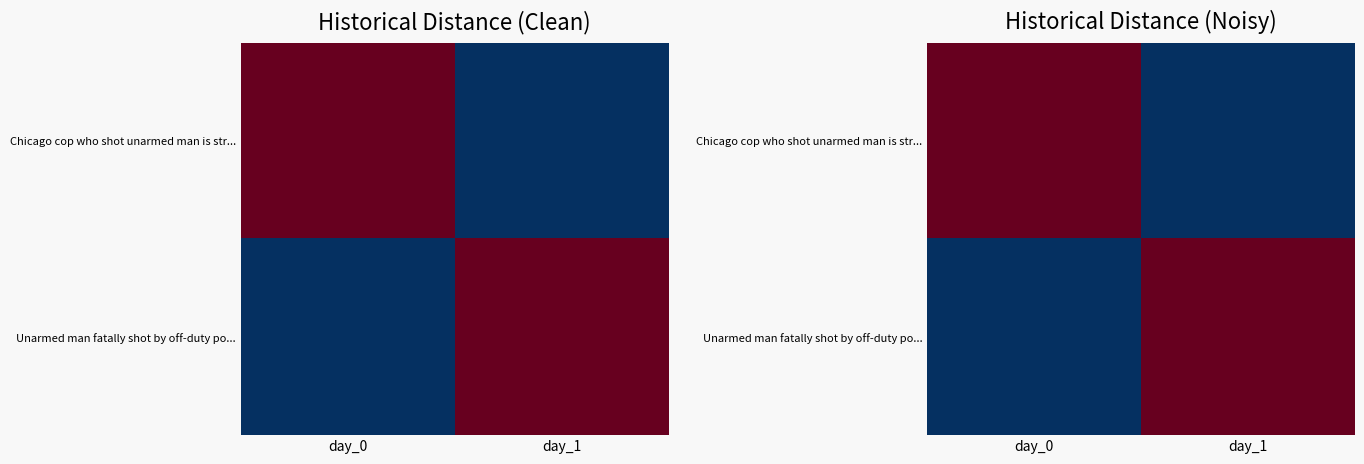

What is the difference between the Chicago cop who shot unarmed man is str... values at day_0 and day_1?

1